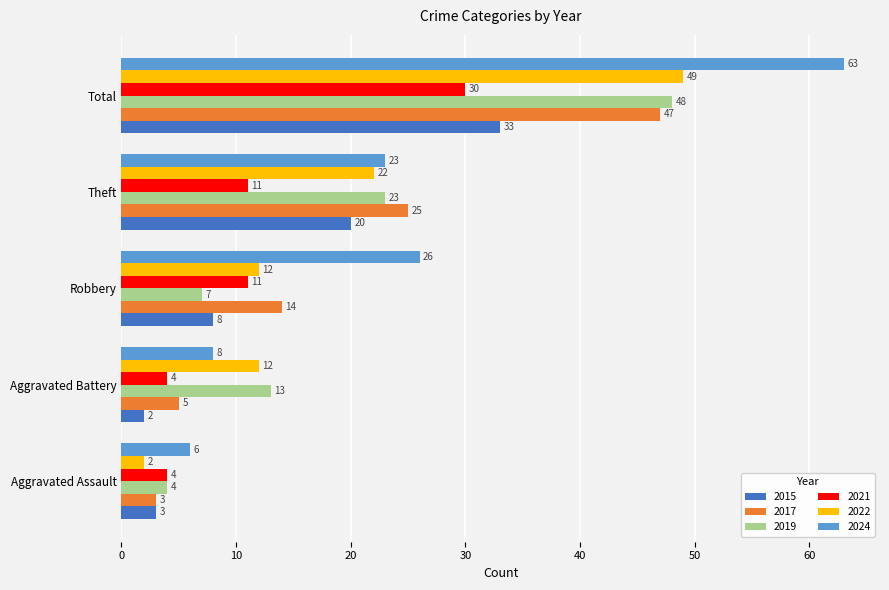

Which series has the largest total across all categories?

2024